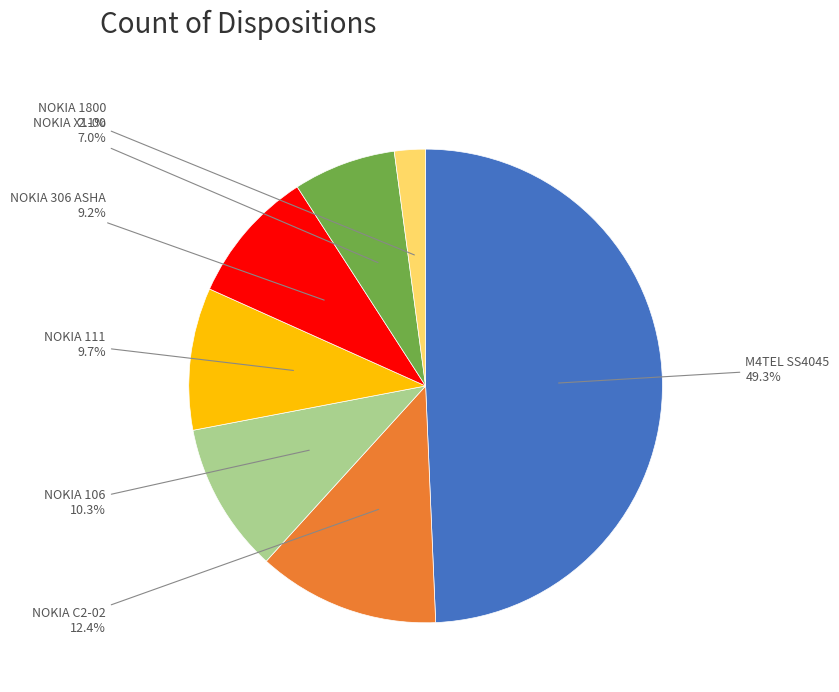

Is there a majority slice in this chart?

No